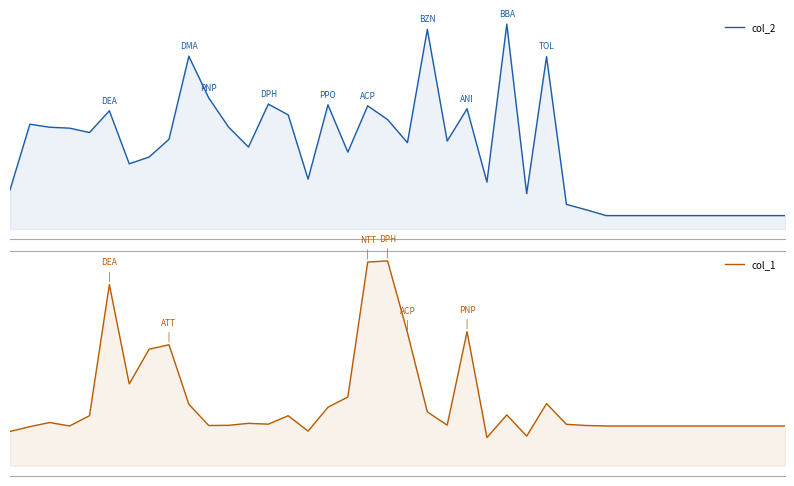

The col_2 series shows 25685 at 8. True or false?

False